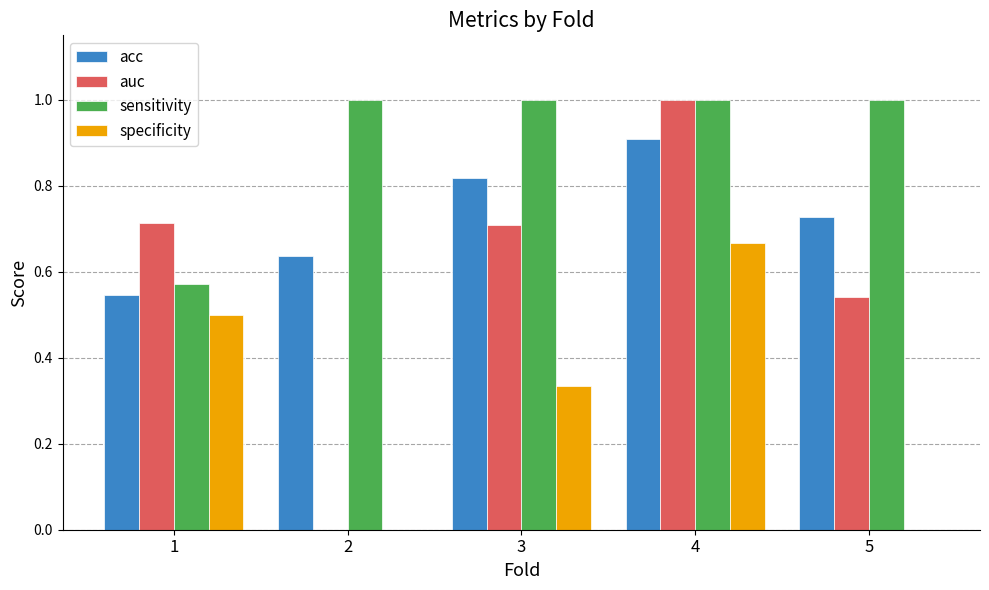

Count the number of data series in this chart.

4